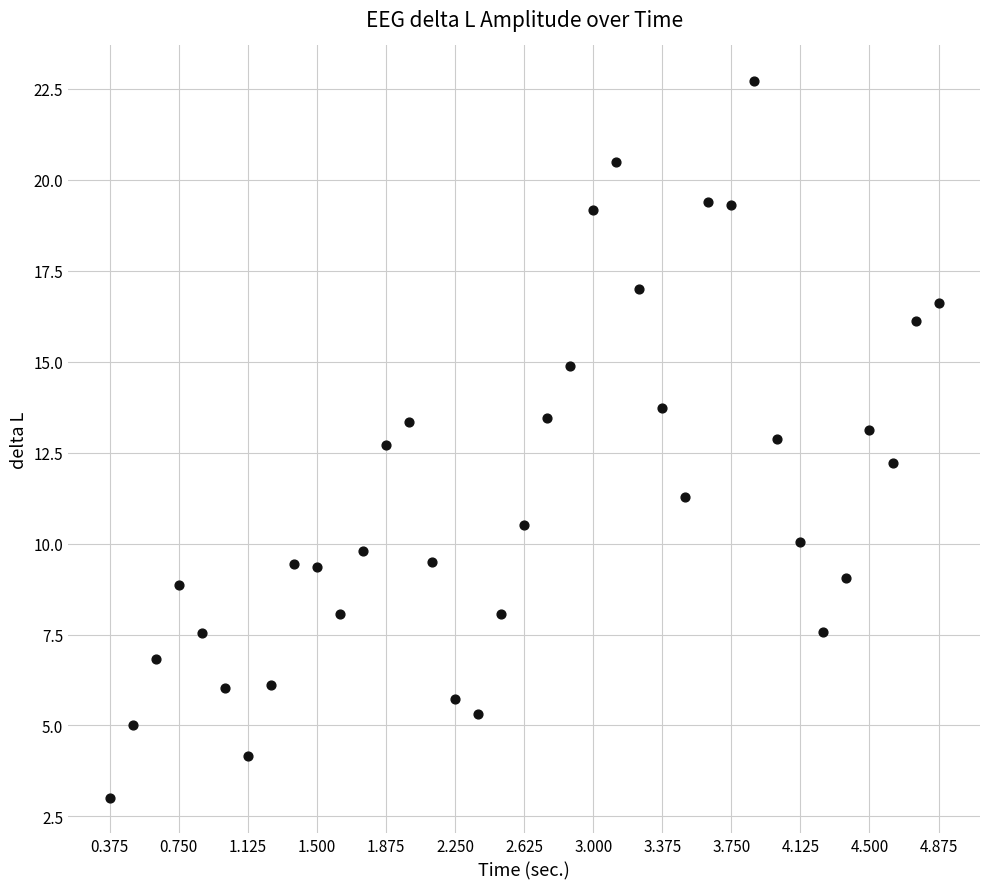

What is the range of Y values (max minus min)?

19.7